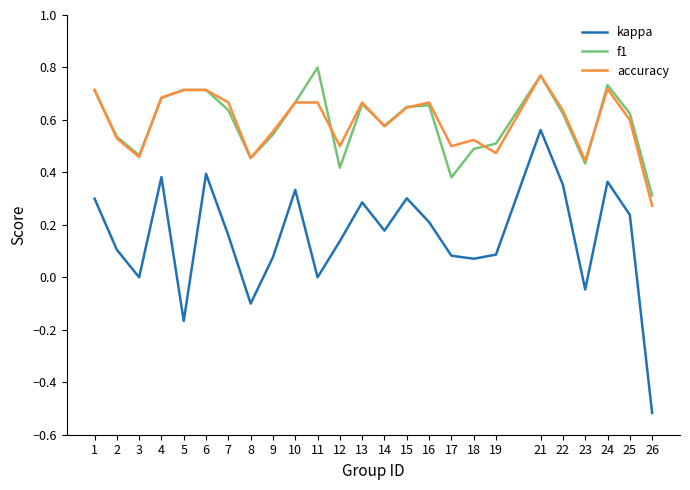

The value of f1 at 24 is 0.4. True or false?

False